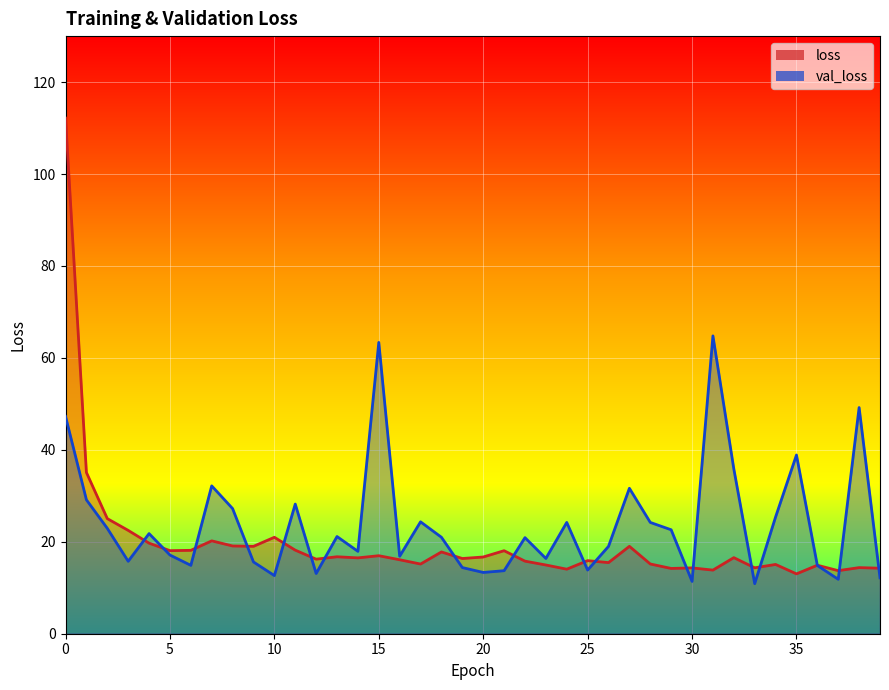

Which series has the largest range (max minus min)?

loss